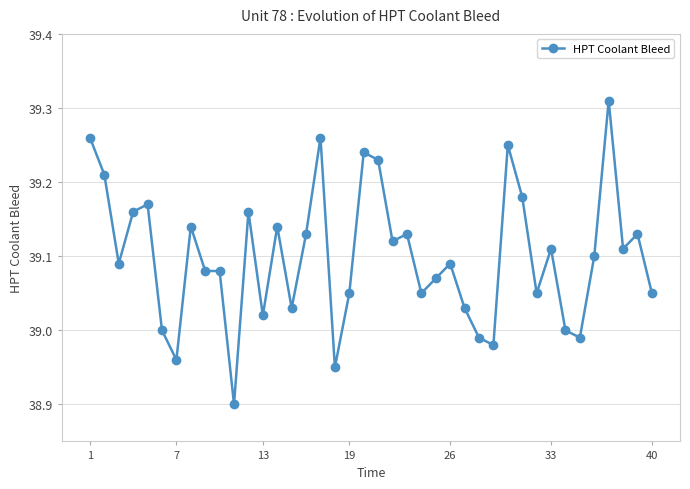

What is the difference between the maximum and minimum values?

0.4